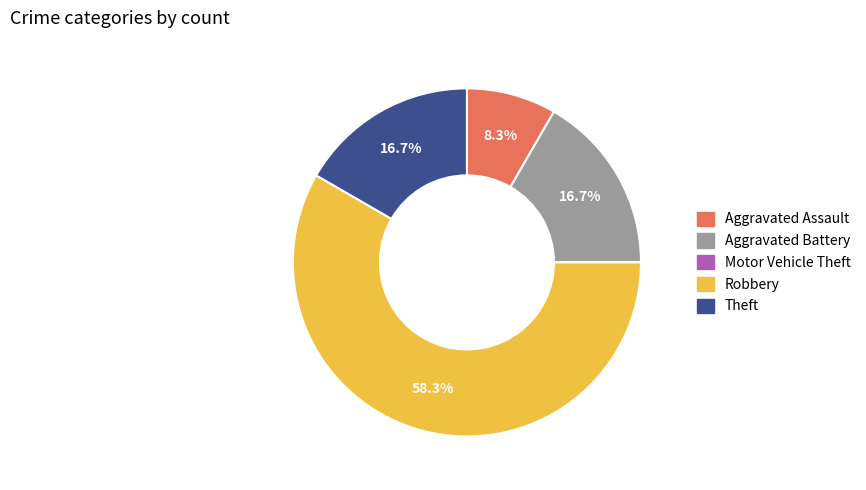

What is the largest slice in the pie chart?

Robbery